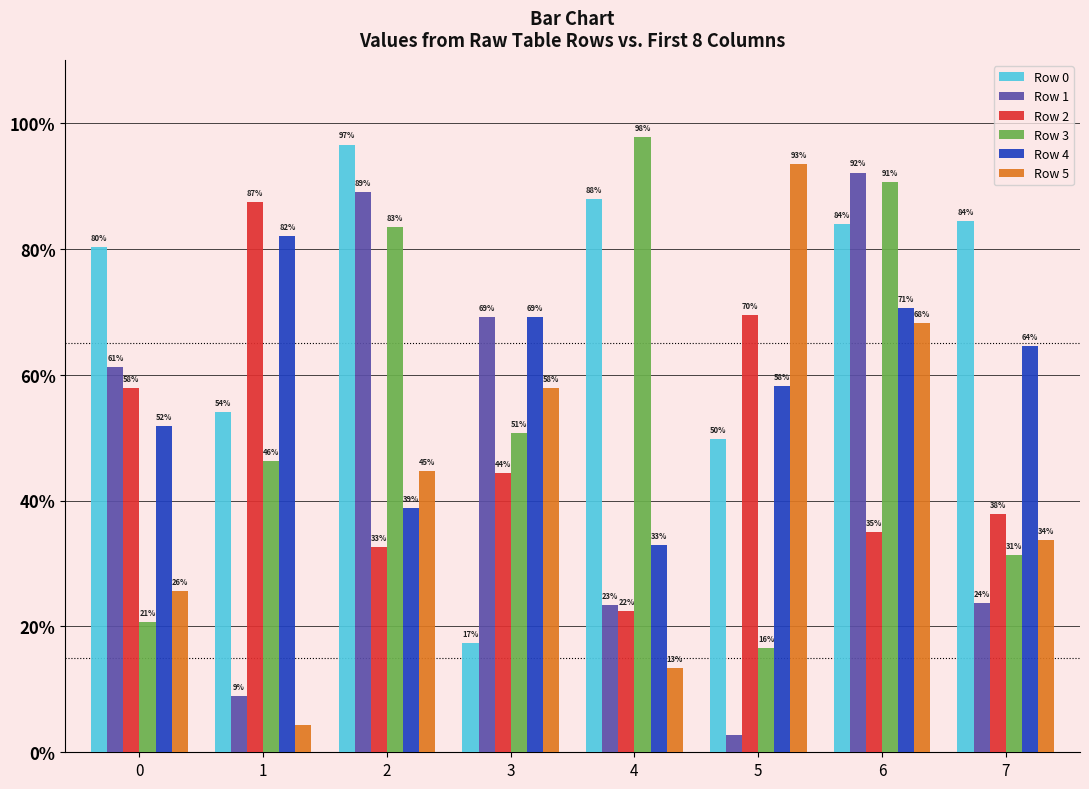

Are the bars horizontal?

No